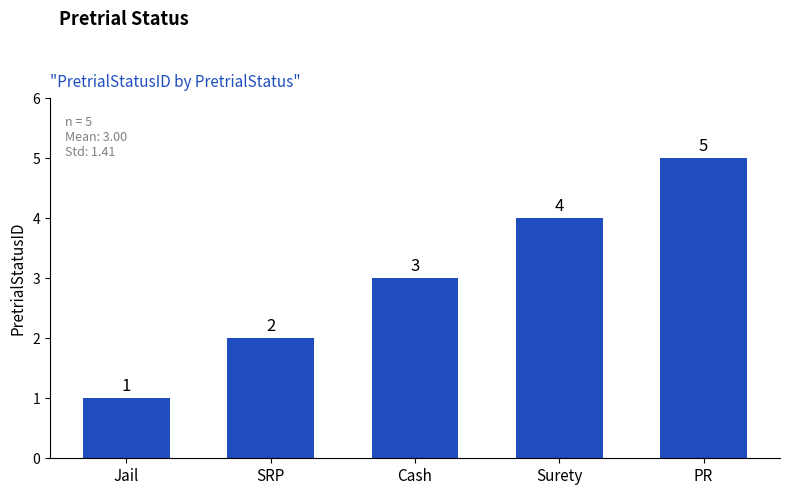

What is the sum of all values?

15